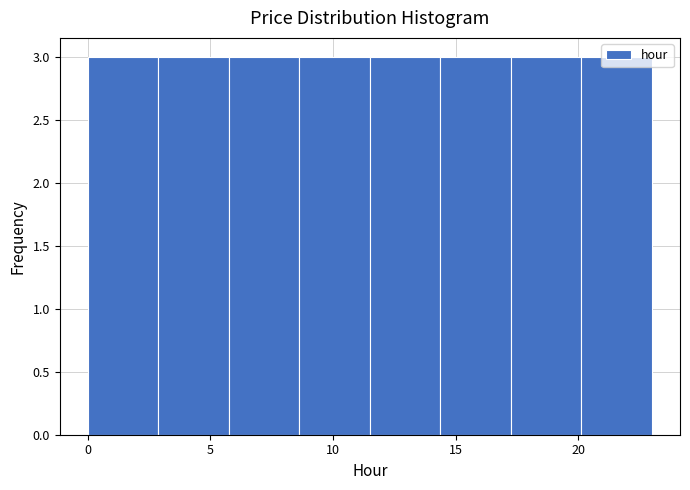

What is the height of the bar covering 11.5 to 14.5 on the x-axis? Neither the bar edges nor the heights are printed on the chart, so give them approximately, as read against the axes.

3